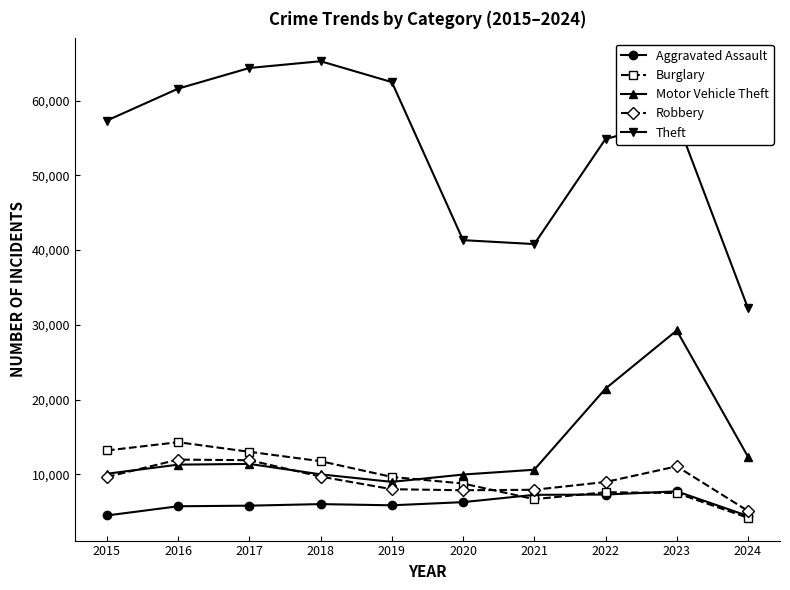

Which series changed the most between 2022 and 2024?

Theft